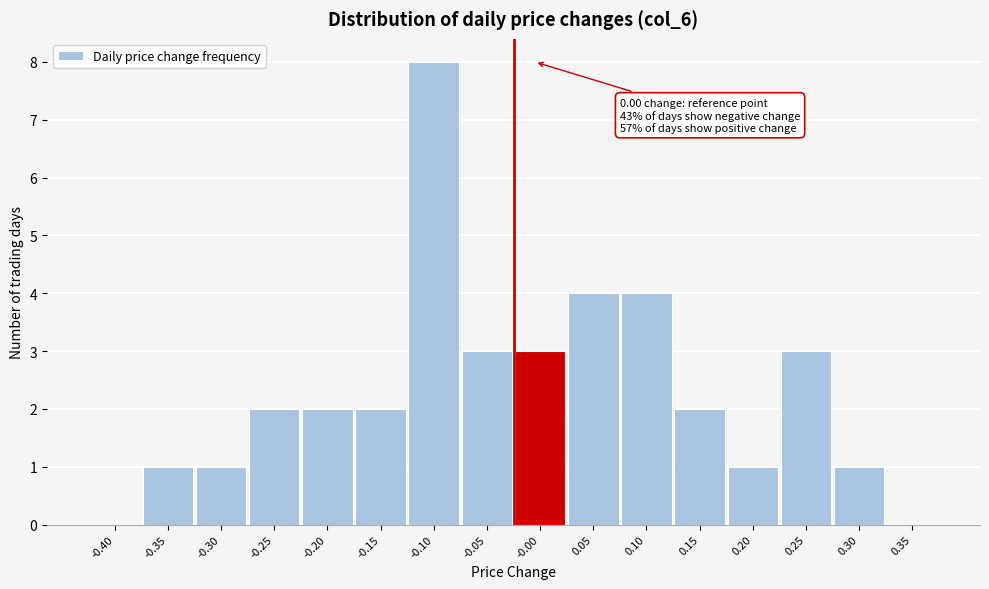

Reading left to right, list all the values displayed in this chart.

-0.40=0	-0.35=1	-0.30=1	-0.25=2	-0.20=2	-0.15=2	-0.10=8	-0.05=3	-0.00=3	0.05=4	0.10=4	0.15=2	0.20=1	0.25=3	0.30=1	0.35=0